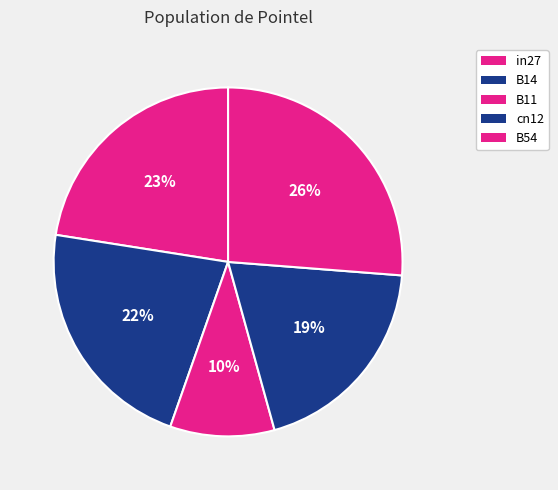

What is the smallest slice in the pie chart?

B11